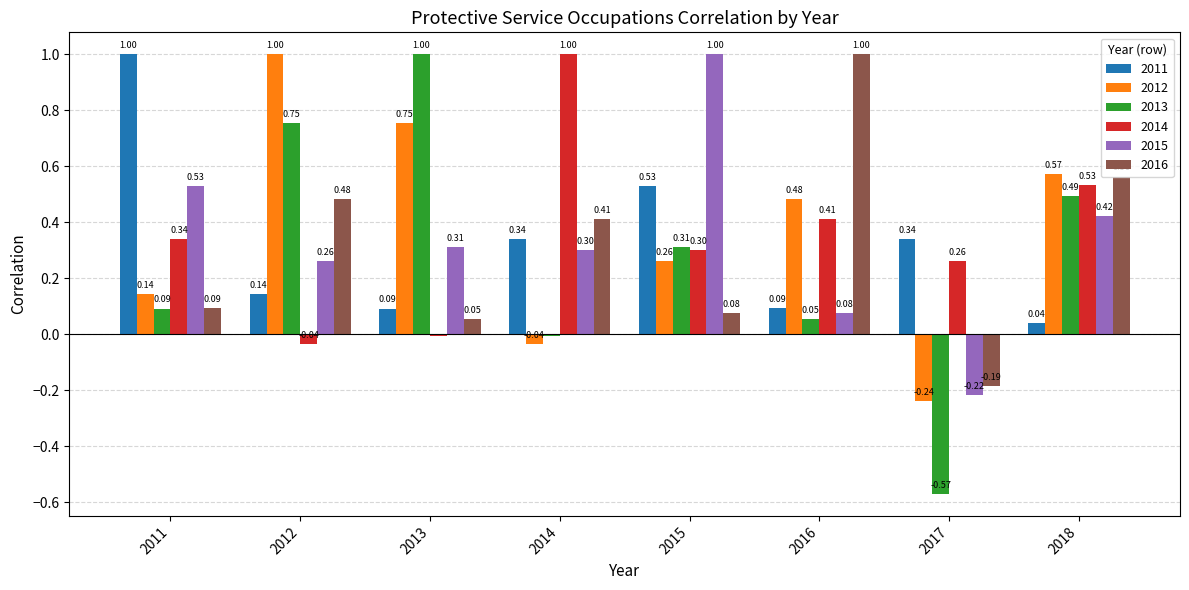

What is the sum of the 2012 values at 2011 and 2012?

1.1